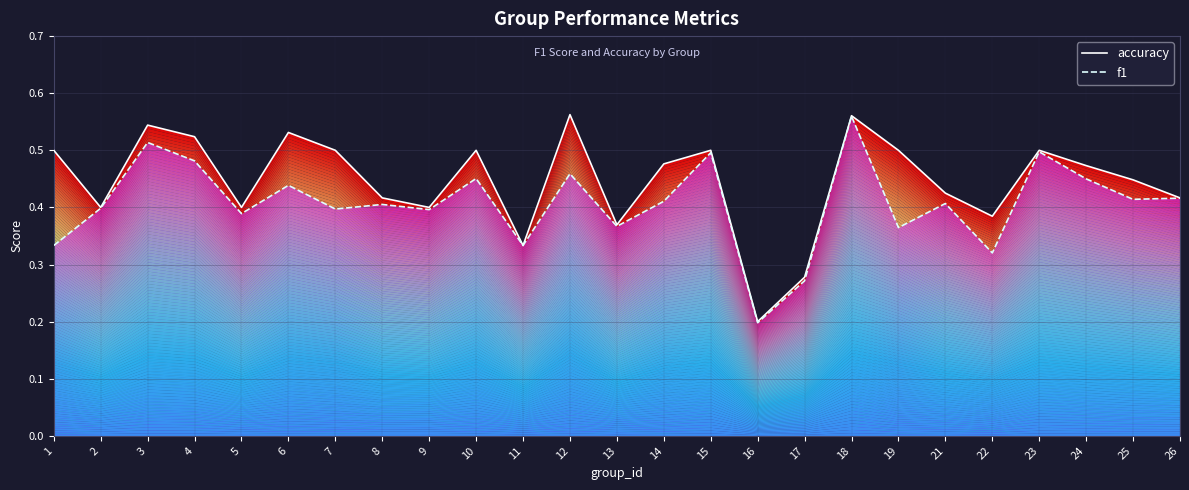

Reading right to left, extract all data points from this chart.

accuracy: 26=0.4	25=0.4	24=0.5	23=0.5	22=0.4	21=0.4	19=0.5	18=0.6	17=0.3	16=0.2	15=0.5	14=0.5	13=0.4	12=0.6	11=0.3	10=0.5	9=0.4	8=0.4	7=0.5	6=0.5	5=0.4	4=0.5	3=0.5	2=0.4	1=0.5
f1: 26=0.4	25=0.4	24=0.5	23=0.5	22=0.3	21=0.4	19=0.4	18=0.6	17=0.3	16=0.2	15=0.5	14=0.4	13=0.4	12=0.5	11=0.3	10=0.5	9=0.4	8=0.4	7=0.4	6=0.4	5=0.4	4=0.5	3=0.5	2=0.4	1=0.3